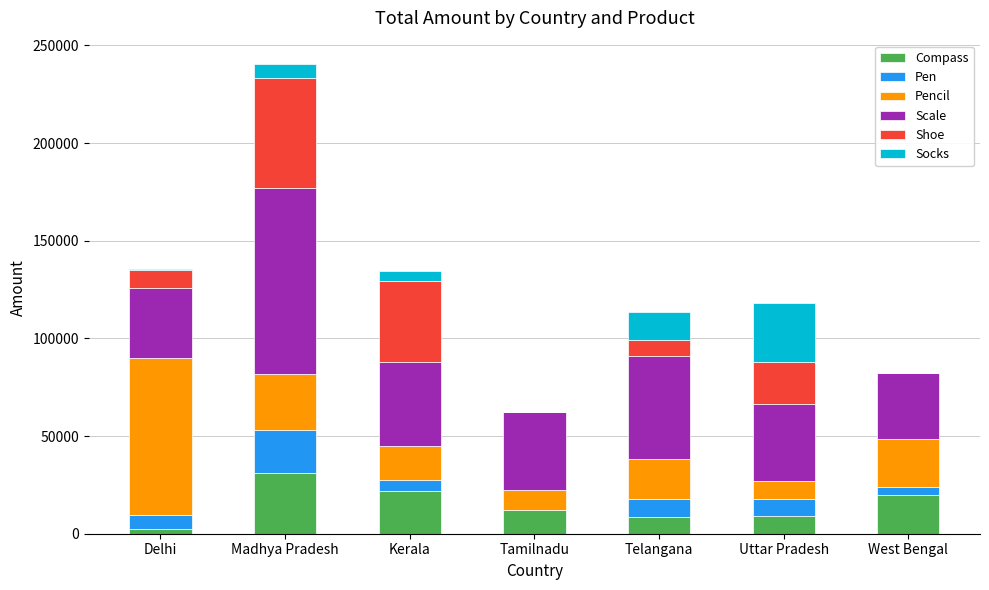

What is the total value across all series at Madhya Pradesh?

240418